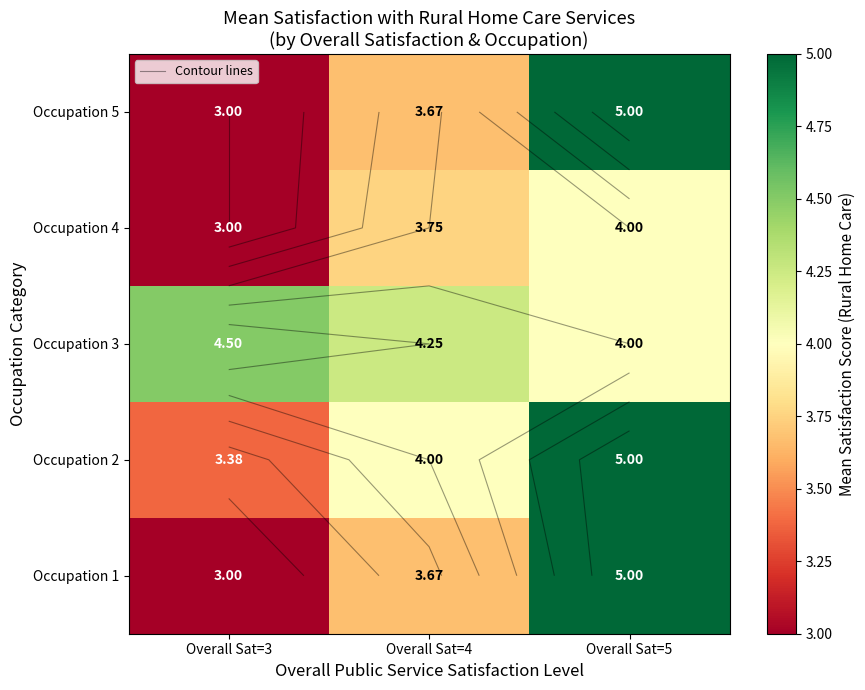

How many Occupation 2 values are between 3 and 5?

3